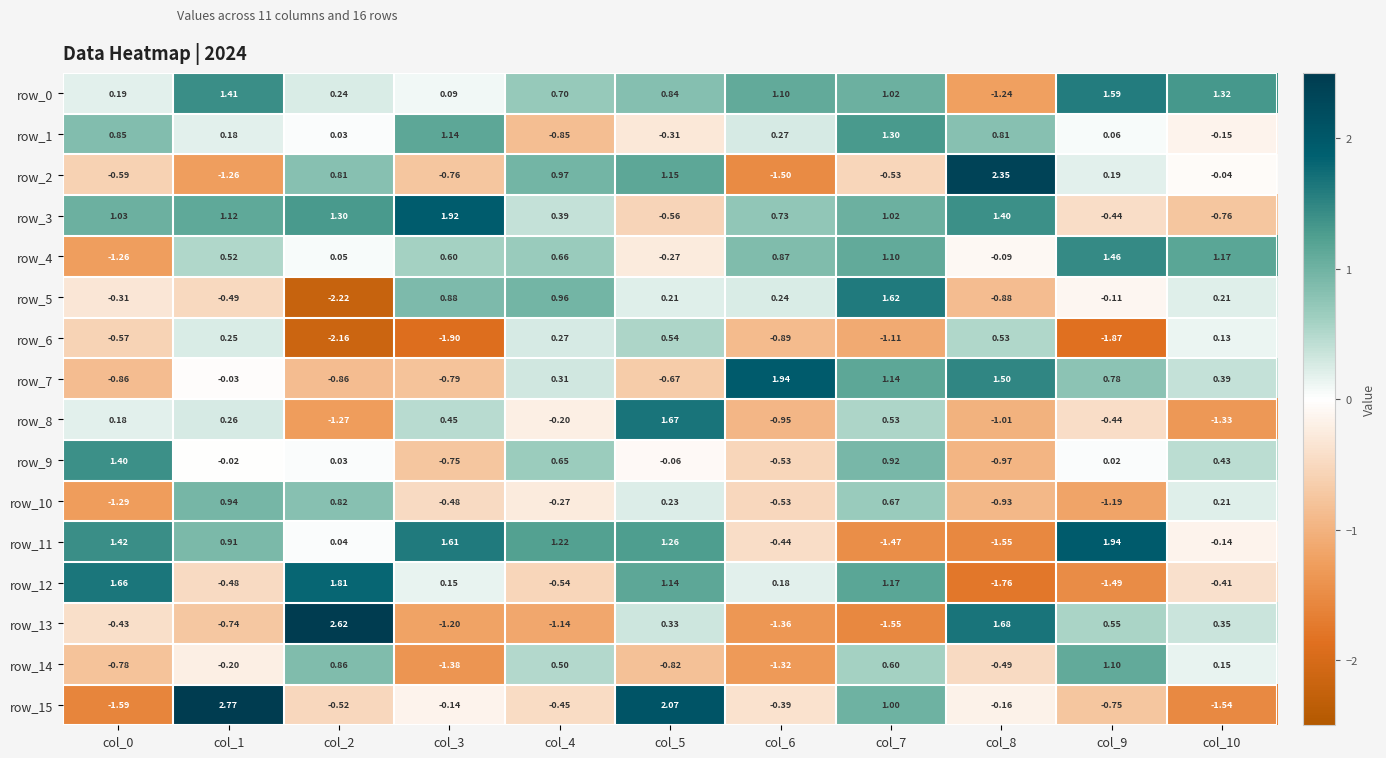

The value of row_11 at col_4 is 2.1. True or false?

False